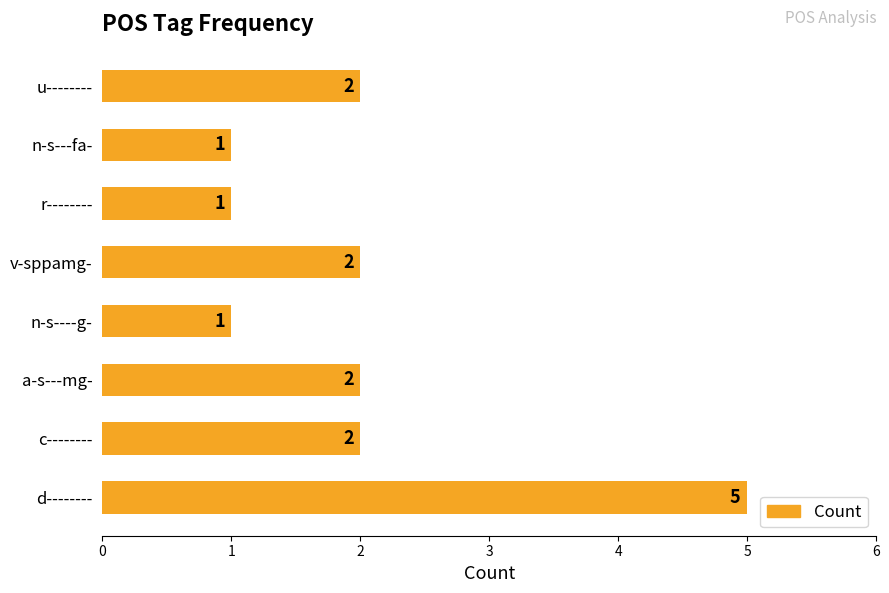

Approximately how many times larger is the value at n-s----g- compared to v-sppamg-?

0.5